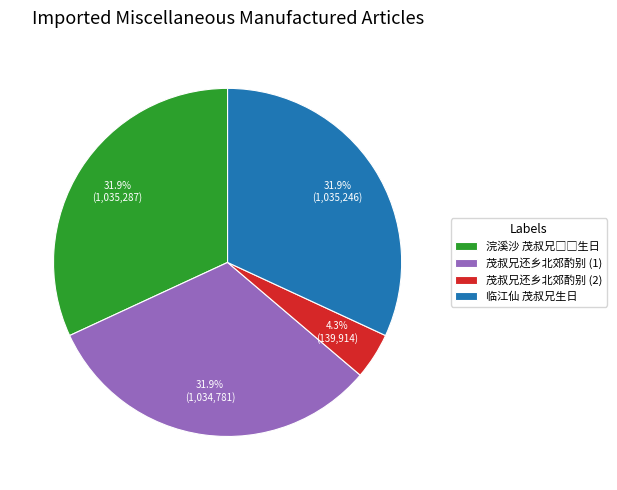

True or false: 临江仙 茂叔兄生日 accounts for 47% of the total.

False